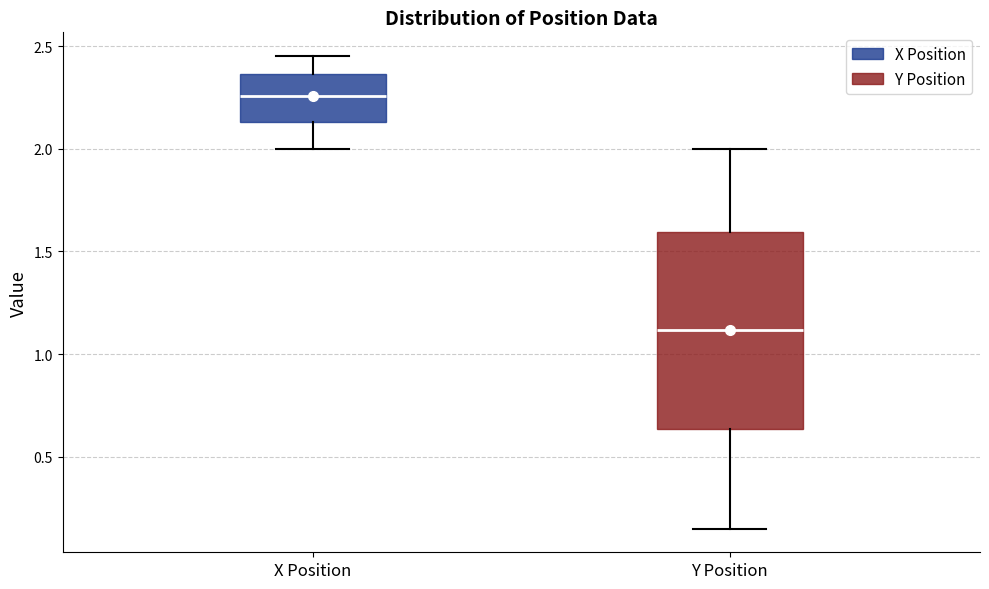

Which box is the tallest, from its lower edge to its upper edge?

Y Position